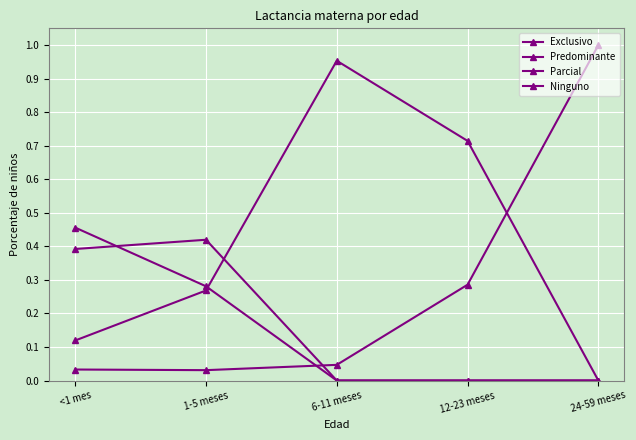

How many lines are shown in the chart?

4